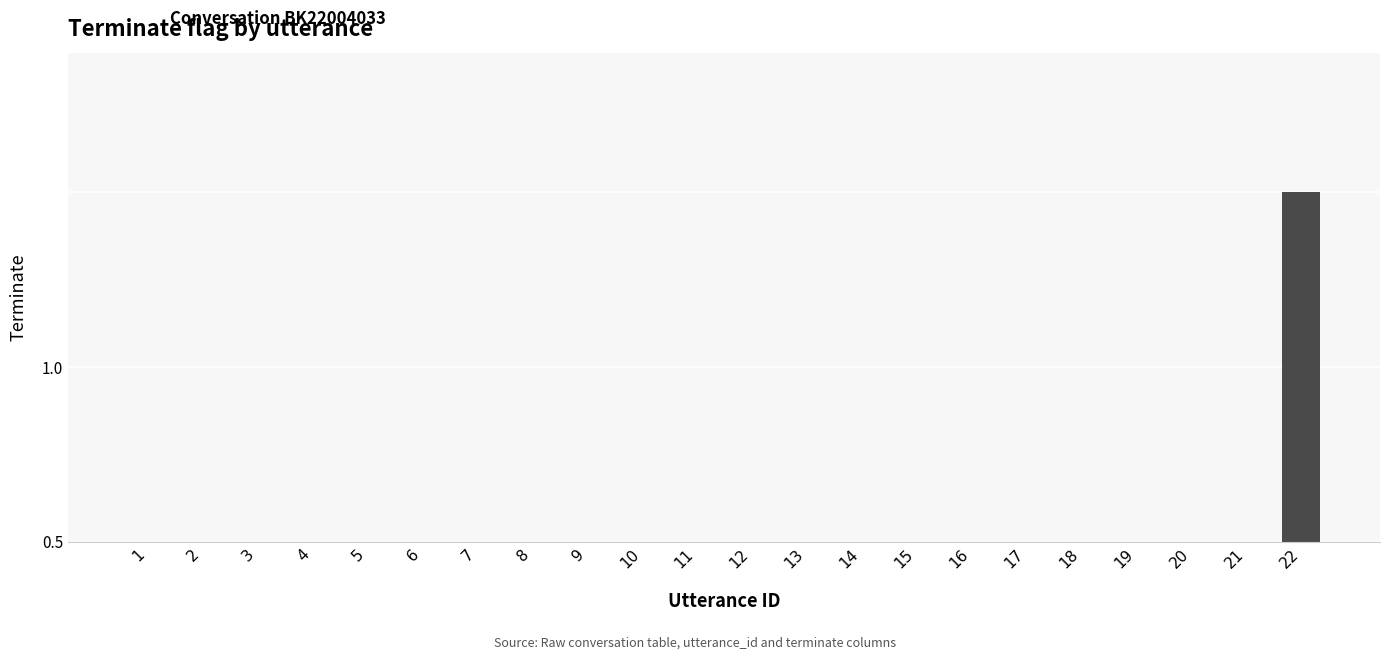

How many positive values are there?

1